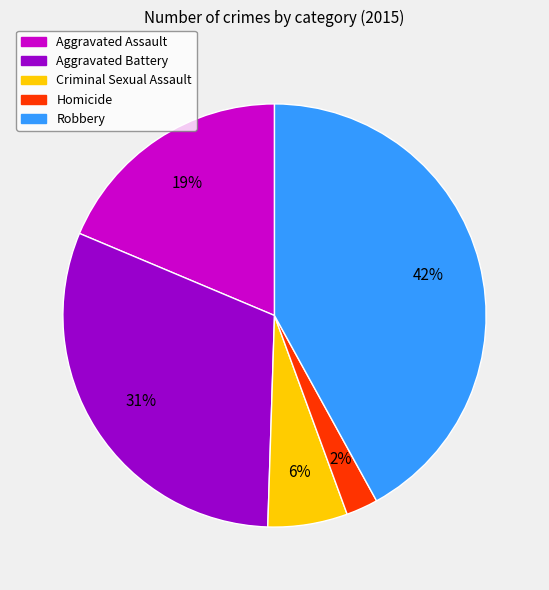

Combined, do Aggravated Assault and Homicide account for over 50%?

No